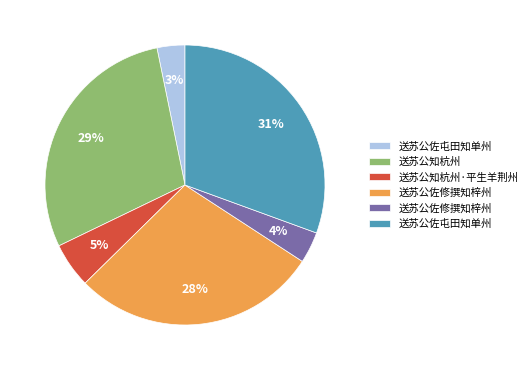

Is there any slice that represents more than half of the pie?

No